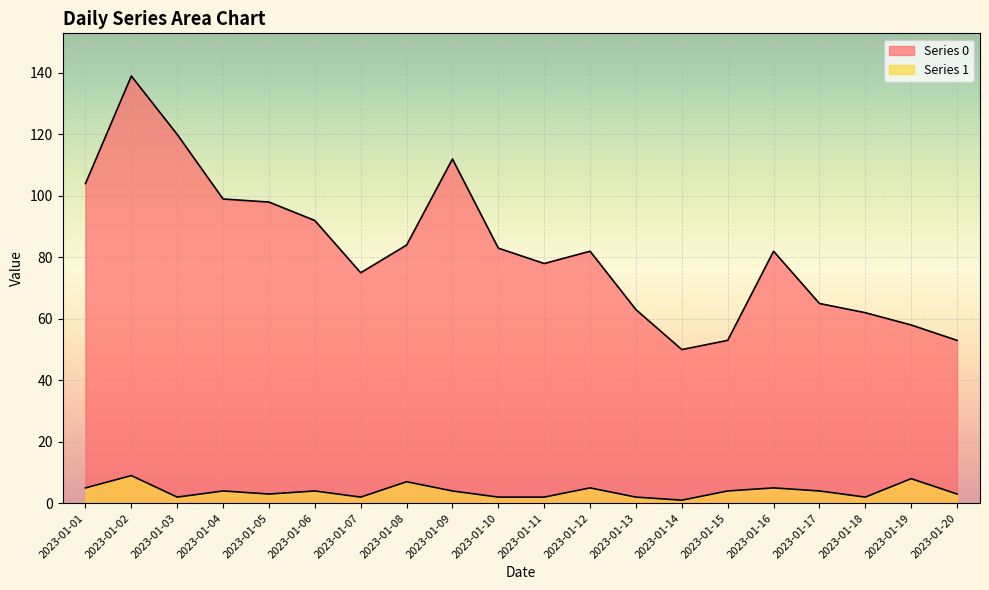

True or false: Series 1 has a value of 3 at 2023-01-10.

False